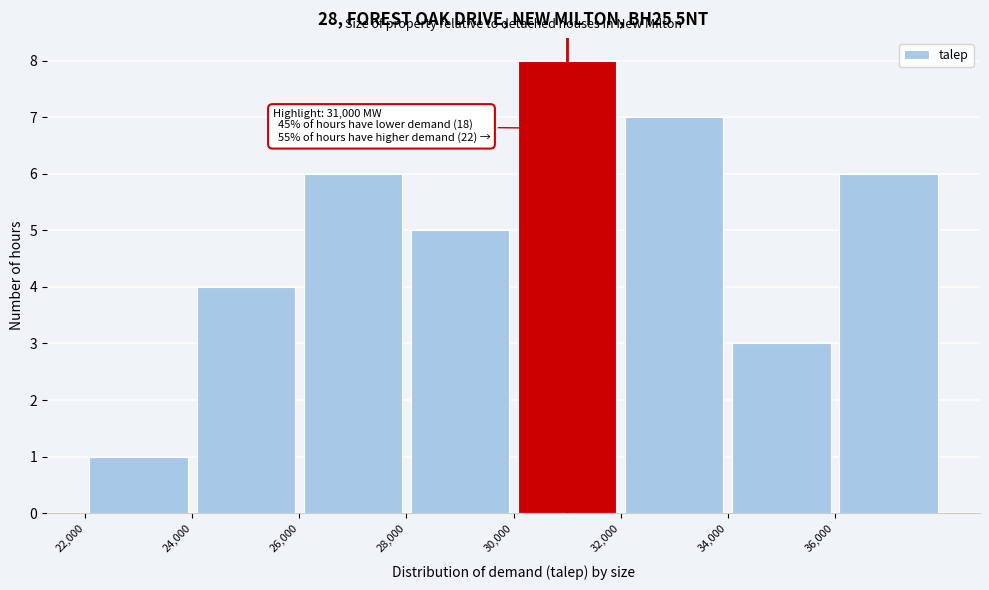

Over which range of the x-axis is the bar tallest?

30000 to 32000